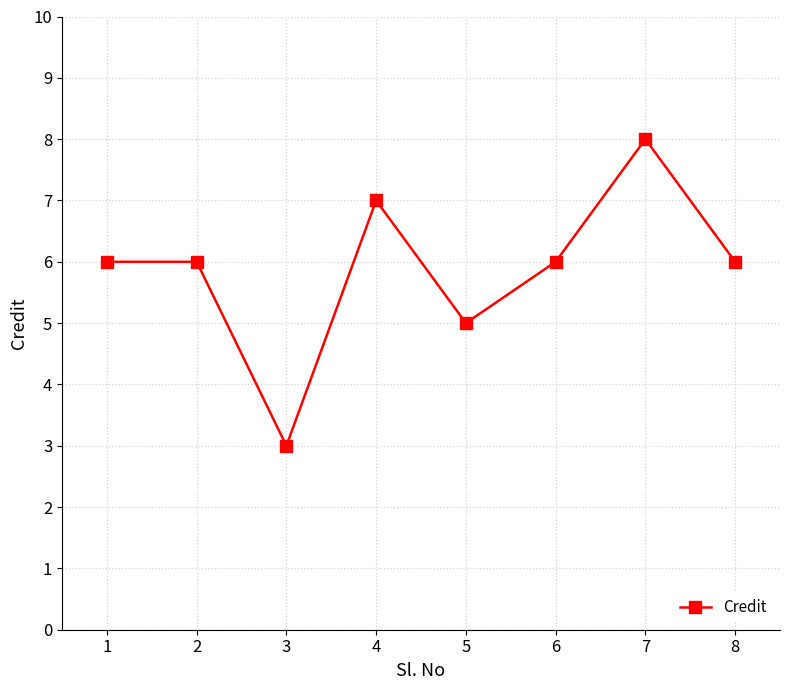

What is the ratio of the value at 2 to the value at 8?

1.0